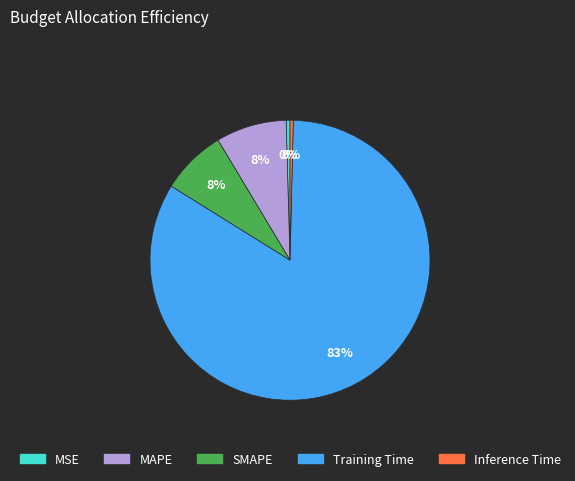

Does any single category account for the majority?

Yes